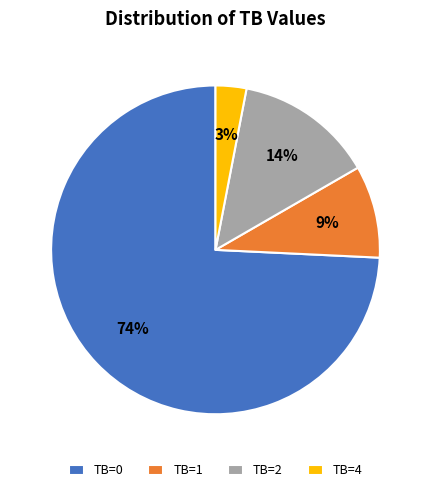

Does any single category account for the majority?

Yes